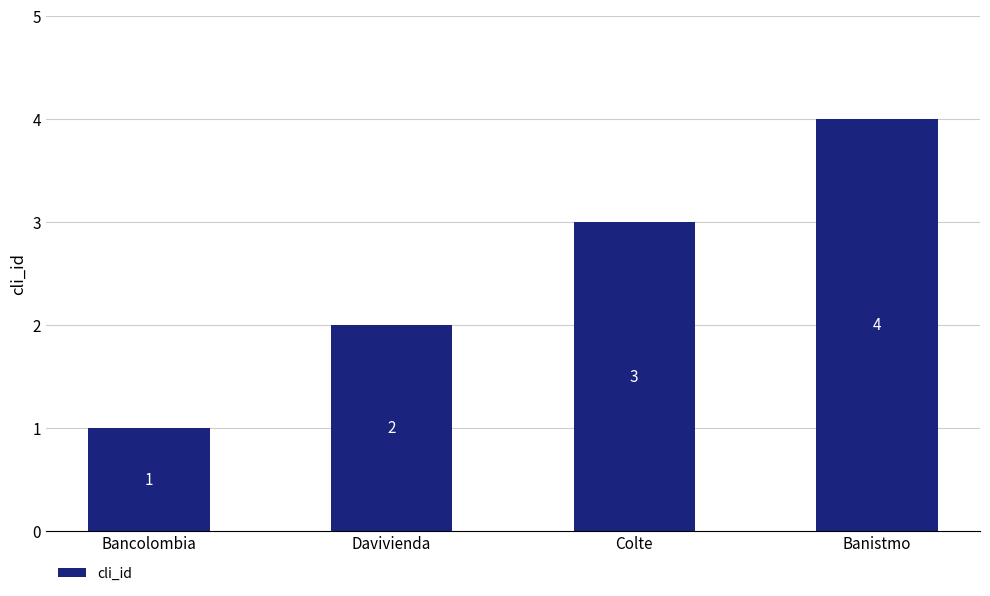

What is the change in value from Bancolombia to Colte?

+2